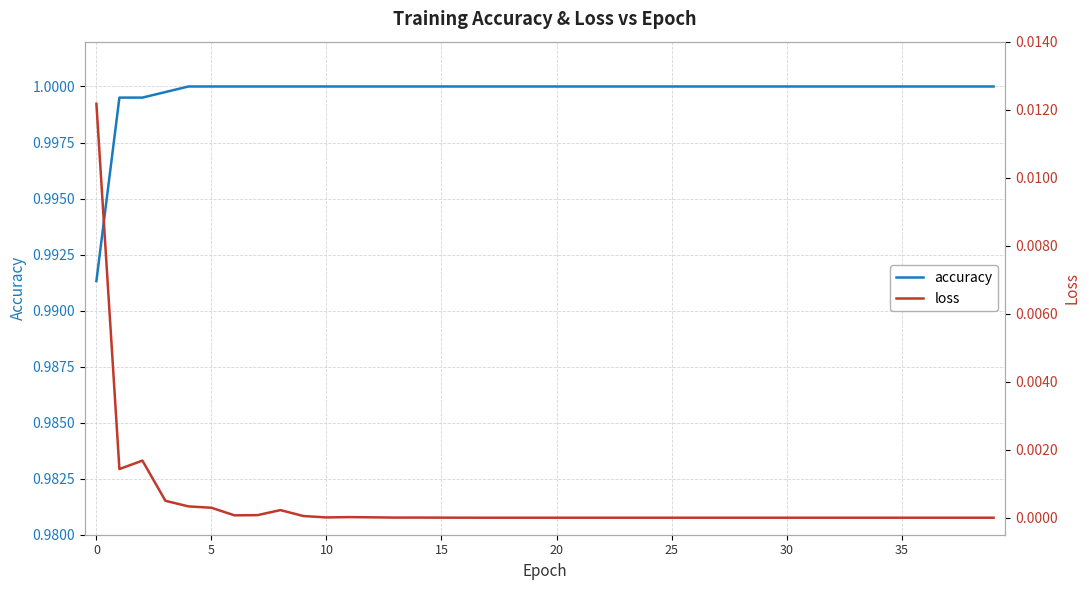

True or false: accuracy and loss cross at least once.

False